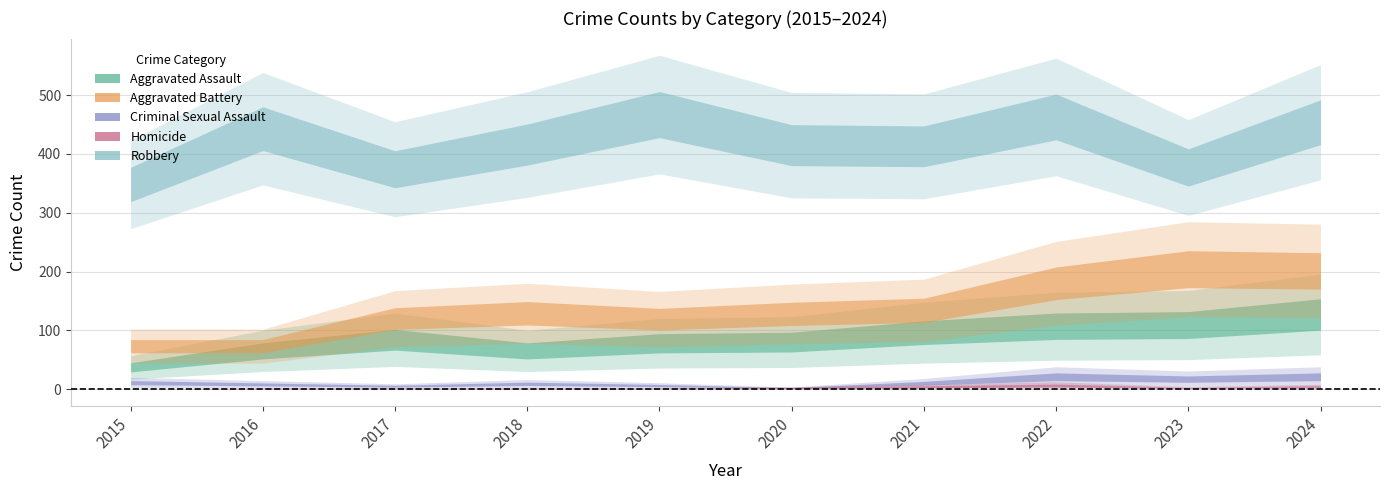

Read the Robbery value at 2020.

415